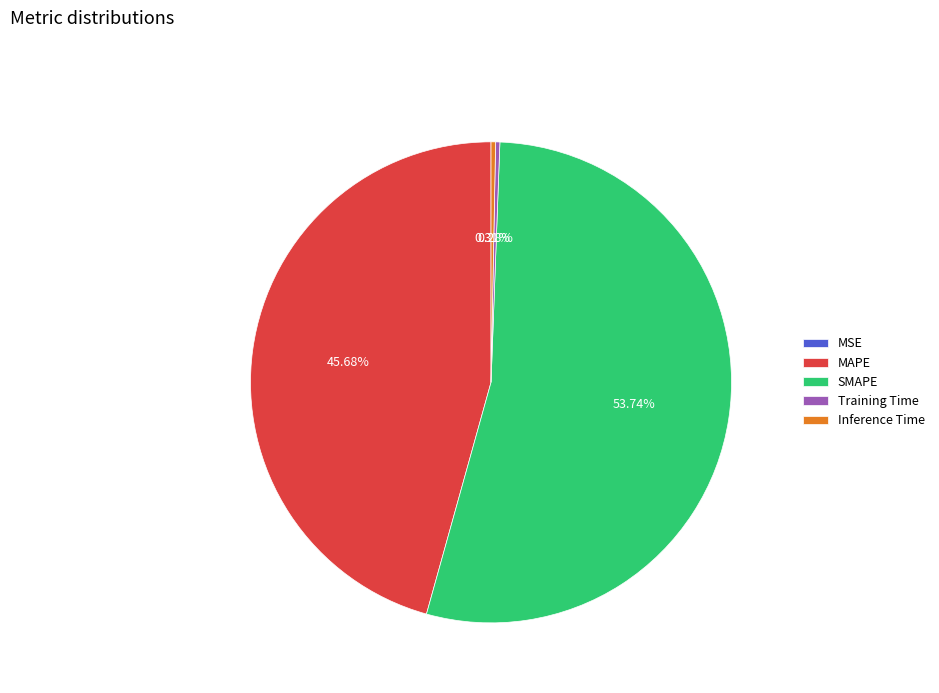

Does Training Time account for over 50% of the chart?

No